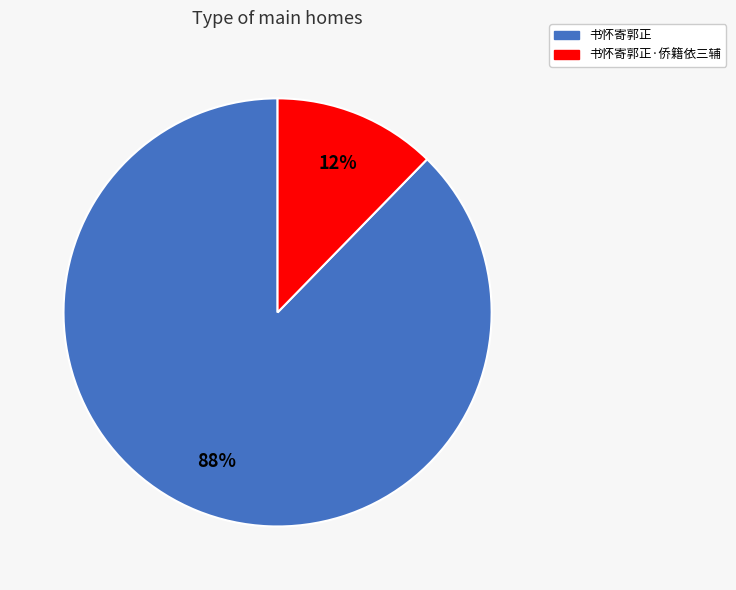

Combined, do 书怀寄郭正·侨籍依三辅 and 书怀寄郭正 account for over 50%?

Yes